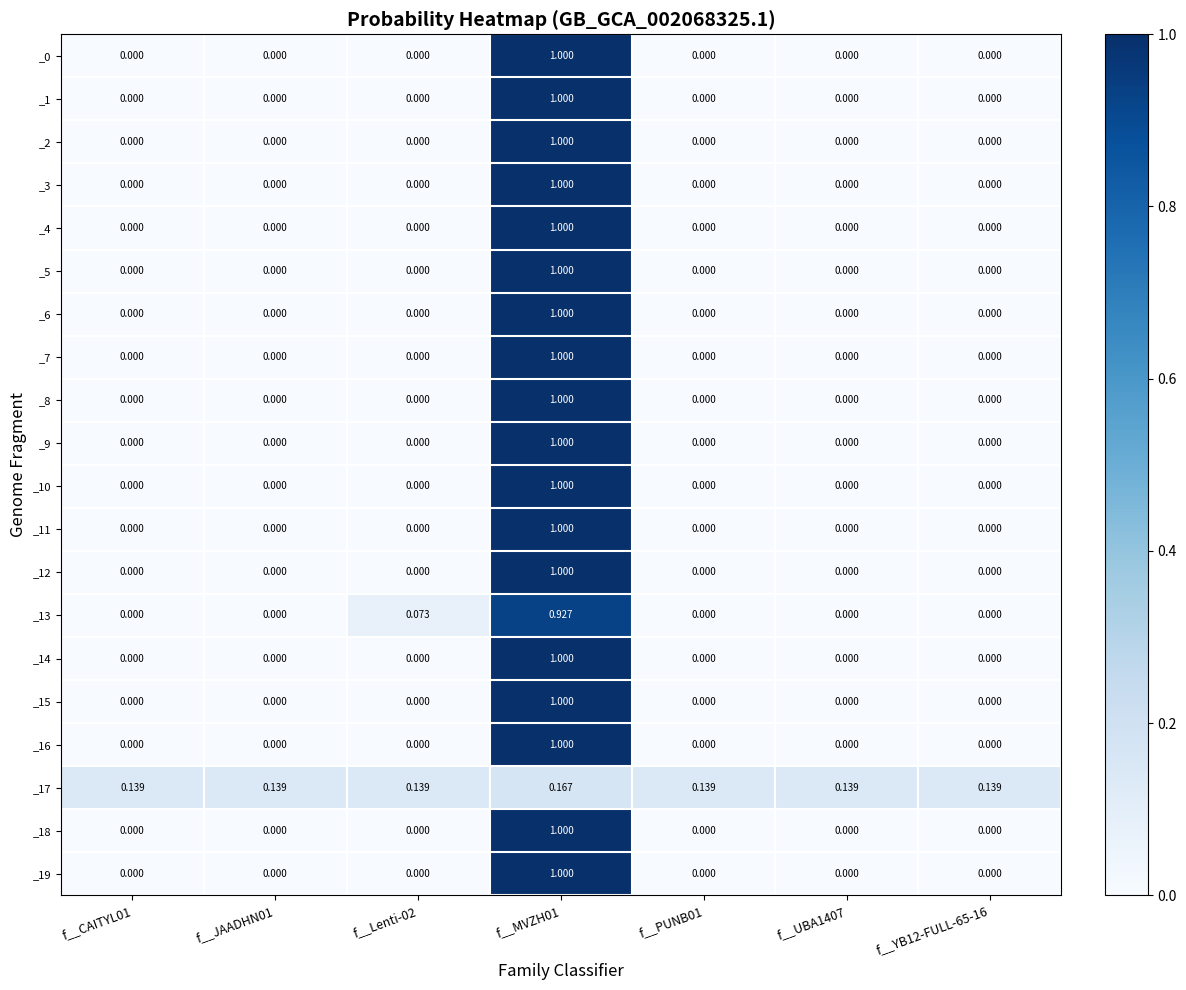

Reading left to right, what are all the values shown in this chart?

_0: f__CAITYL01=0.0	f__JAADHN01=0.0	f__Lenti-02=0.0	f__MVZH01=1.0	f__PUNB01=0.0	f__UBA1407=0.0	f__YB12-FULL-65-16=0.0
_1: f__CAITYL01=0.0	f__JAADHN01=0.0	f__Lenti-02=0.0	f__MVZH01=1.0	f__PUNB01=0.0	f__UBA1407=0.0	f__YB12-FULL-65-16=0.0
_2: f__CAITYL01=0.0	f__JAADHN01=0.0	f__Lenti-02=0.0	f__MVZH01=1.0	f__PUNB01=0.0	f__UBA1407=0.0	f__YB12-FULL-65-16=0.0
_3: f__CAITYL01=0.0	f__JAADHN01=0.0	f__Lenti-02=0.0	f__MVZH01=1.0	f__PUNB01=0.0	f__UBA1407=0.0	f__YB12-FULL-65-16=0.0
_4: f__CAITYL01=0.0	f__JAADHN01=0.0	f__Lenti-02=0.0	f__MVZH01=1.0	f__PUNB01=0.0	f__UBA1407=0.0	f__YB12-FULL-65-16=0.0
_5: f__CAITYL01=0.0	f__JAADHN01=0.0	f__Lenti-02=0.0	f__MVZH01=1.0	f__PUNB01=0.0	f__UBA1407=0.0	f__YB12-FULL-65-16=0.0
_6: f__CAITYL01=0.0	f__JAADHN01=0.0	f__Lenti-02=0.0	f__MVZH01=1.0	f__PUNB01=0.0	f__UBA1407=0.0	f__YB12-FULL-65-16=0.0
_7: f__CAITYL01=0.0	f__JAADHN01=0.0	f__Lenti-02=0.0	f__MVZH01=1.0	f__PUNB01=0.0	f__UBA1407=0.0	f__YB12-FULL-65-16=0.0
_8: f__CAITYL01=0.0	f__JAADHN01=0.0	f__Lenti-02=0.0	f__MVZH01=1.0	f__PUNB01=0.0	f__UBA1407=0.0	f__YB12-FULL-65-16=0.0
_9: f__CAITYL01=0.0	f__JAADHN01=0.0	f__Lenti-02=0.0	f__MVZH01=1.0	f__PUNB01=0.0	f__UBA1407=0.0	f__YB12-FULL-65-16=0.0
_10: f__CAITYL01=0.0	f__JAADHN01=0.0	f__Lenti-02=0.0	f__MVZH01=1.0	f__PUNB01=0.0	f__UBA1407=0.0	f__YB12-FULL-65-16=0.0
_11: f__CAITYL01=0.0	f__JAADHN01=0.0	f__Lenti-02=0.0	f__MVZH01=1.0	f__PUNB01=0.0	f__UBA1407=0.0	f__YB12-FULL-65-16=0.0
_12: f__CAITYL01=0.0	f__JAADHN01=0.0	f__Lenti-02=0.0	f__MVZH01=1.0	f__PUNB01=0.0	f__UBA1407=0.0	f__YB12-FULL-65-16=0.0
_13: f__CAITYL01=0.0	f__JAADHN01=0.0	f__Lenti-02=0.1	f__MVZH01=0.9	f__PUNB01=0.0	f__UBA1407=0.0	f__YB12-FULL-65-16=0.0
_14: f__CAITYL01=0.0	f__JAADHN01=0.0	f__Lenti-02=0.0	f__MVZH01=1.0	f__PUNB01=0.0	f__UBA1407=0.0	f__YB12-FULL-65-16=0.0
_15: f__CAITYL01=0.0	f__JAADHN01=0.0	f__Lenti-02=0.0	f__MVZH01=1.0	f__PUNB01=0.0	f__UBA1407=0.0	f__YB12-FULL-65-16=0.0
_16: f__CAITYL01=0.0	f__JAADHN01=0.0	f__Lenti-02=0.0	f__MVZH01=1.0	f__PUNB01=0.0	f__UBA1407=0.0	f__YB12-FULL-65-16=0.0
_17: f__CAITYL01=0.1	f__JAADHN01=0.1	f__Lenti-02=0.1	f__MVZH01=0.2	f__PUNB01=0.1	f__UBA1407=0.1	f__YB12-FULL-65-16=0.1
_18: f__CAITYL01=0.0	f__JAADHN01=0.0	f__Lenti-02=0.0	f__MVZH01=1.0	f__PUNB01=0.0	f__UBA1407=0.0	f__YB12-FULL-65-16=0.0
_19: f__CAITYL01=0.0	f__JAADHN01=0.0	f__Lenti-02=0.0	f__MVZH01=1.0	f__PUNB01=0.0	f__UBA1407=0.0	f__YB12-FULL-65-16=0.0